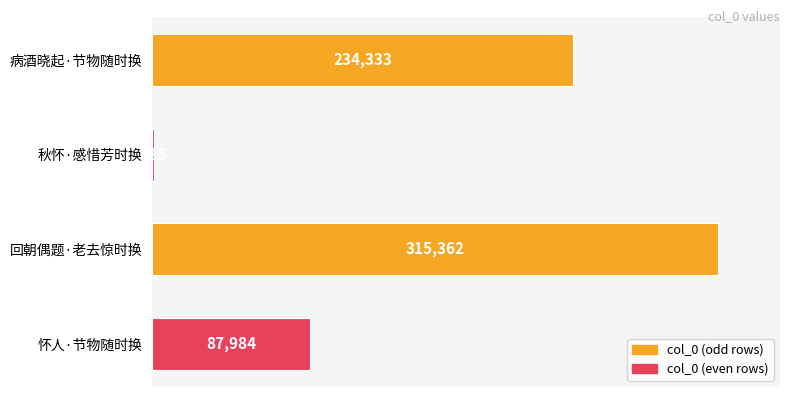

Which label corresponds to the largest value in the chart?

回朝偶题·老去惊时换